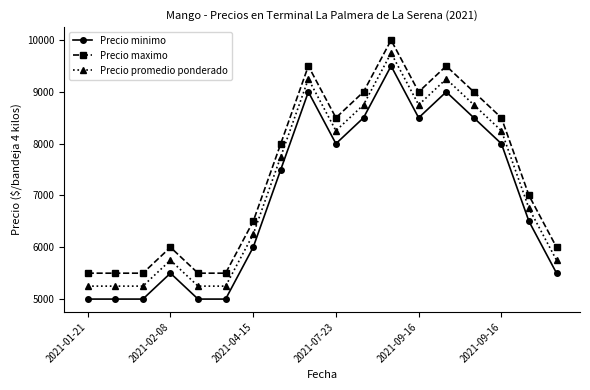

What is the value of the Precio minimo point at the 13th from the left?

8500